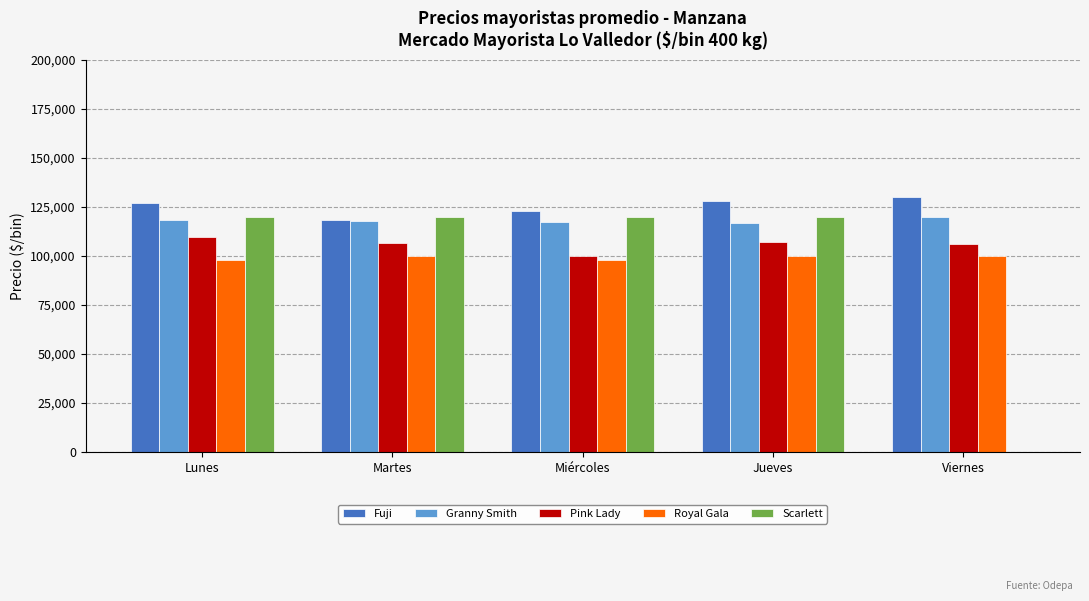

Is it true that Granny Smith equals 44216 at Viernes?

False